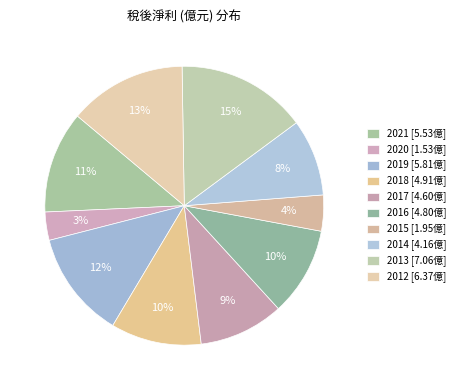

What is the total percentage of 2020 and 2018?

13.8%